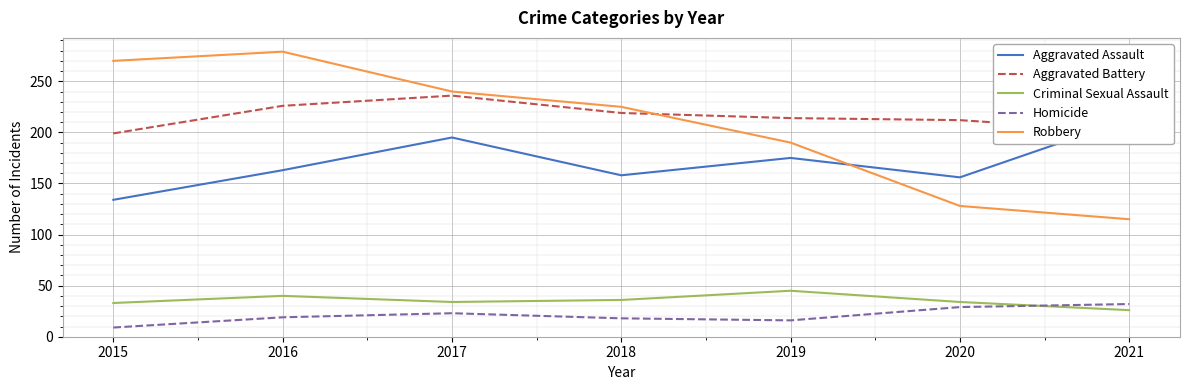

Is it true that Criminal Sexual Assault equals 38 at 2021?

False